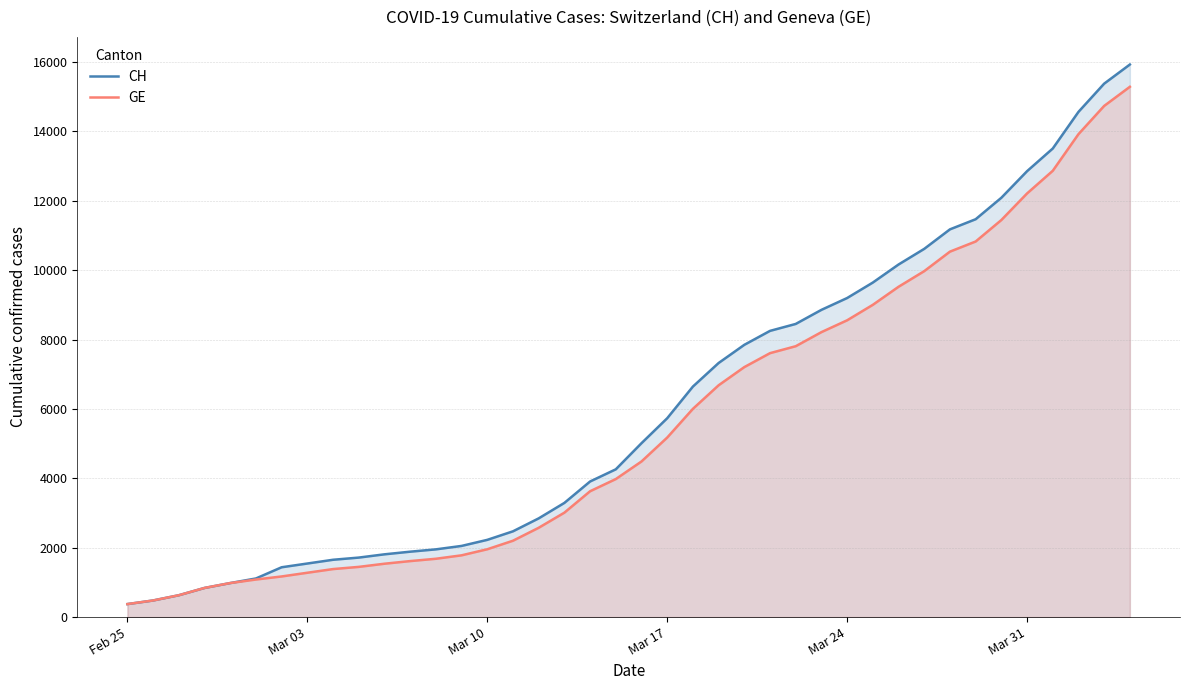

Which series changed the most between Mar 10 and Mar 17?

CH